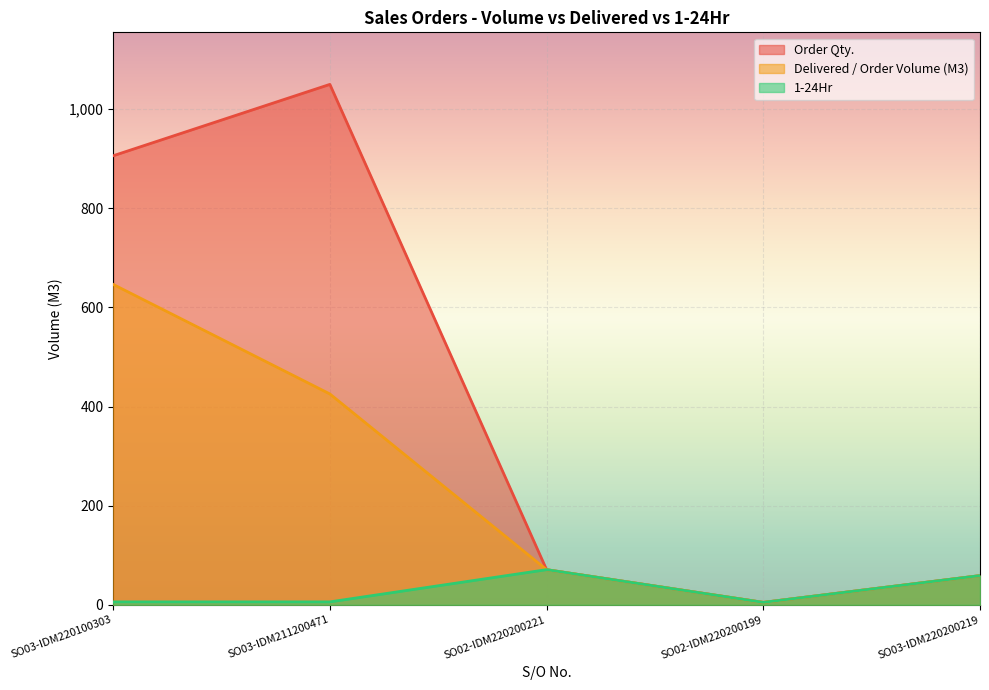

What is the label of the 3rd point from the right?

SO02-IDM220200221